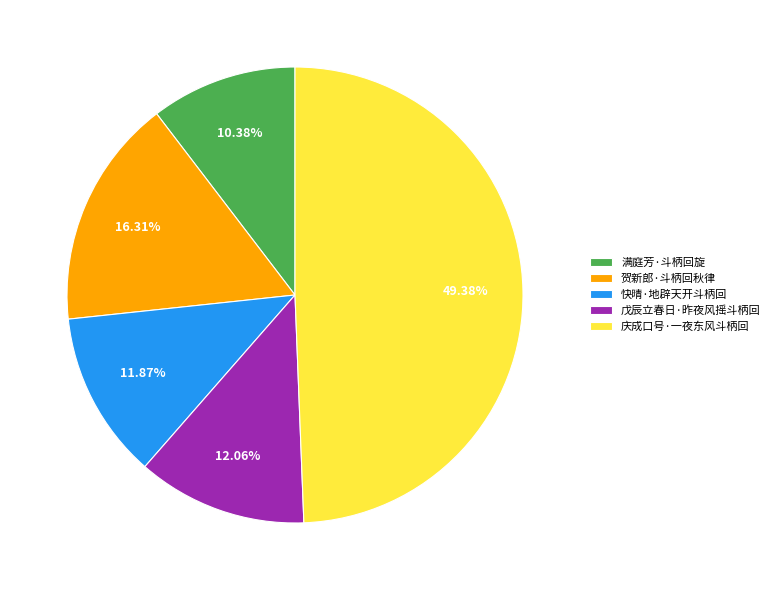

To the nearest percent, what is the difference between the largest and smallest slice percentages?

39%